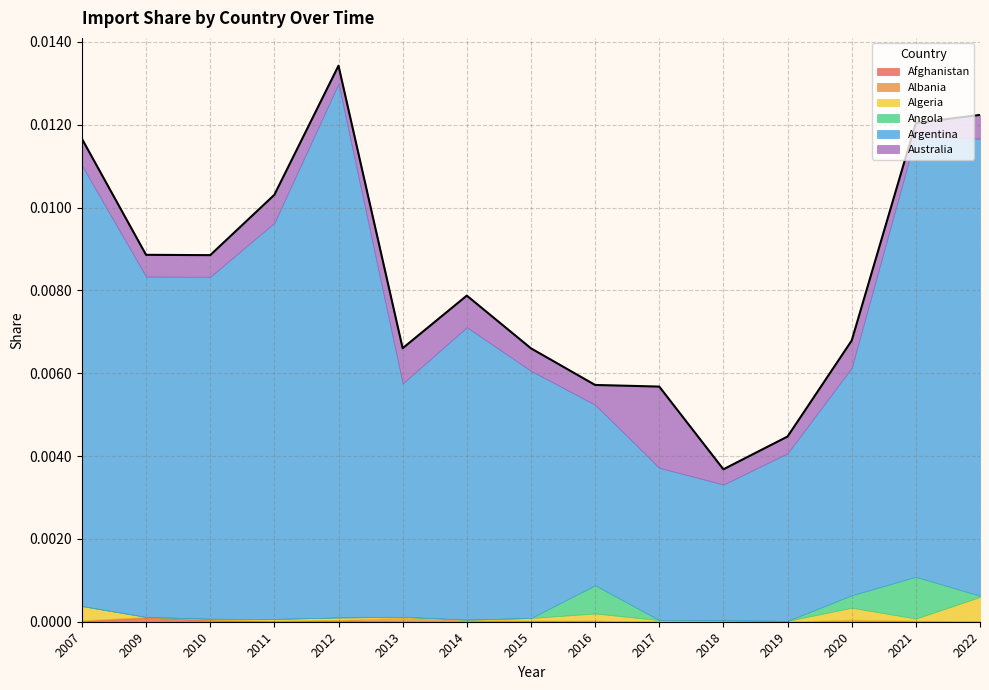

How many categories are shown in the chart?

15